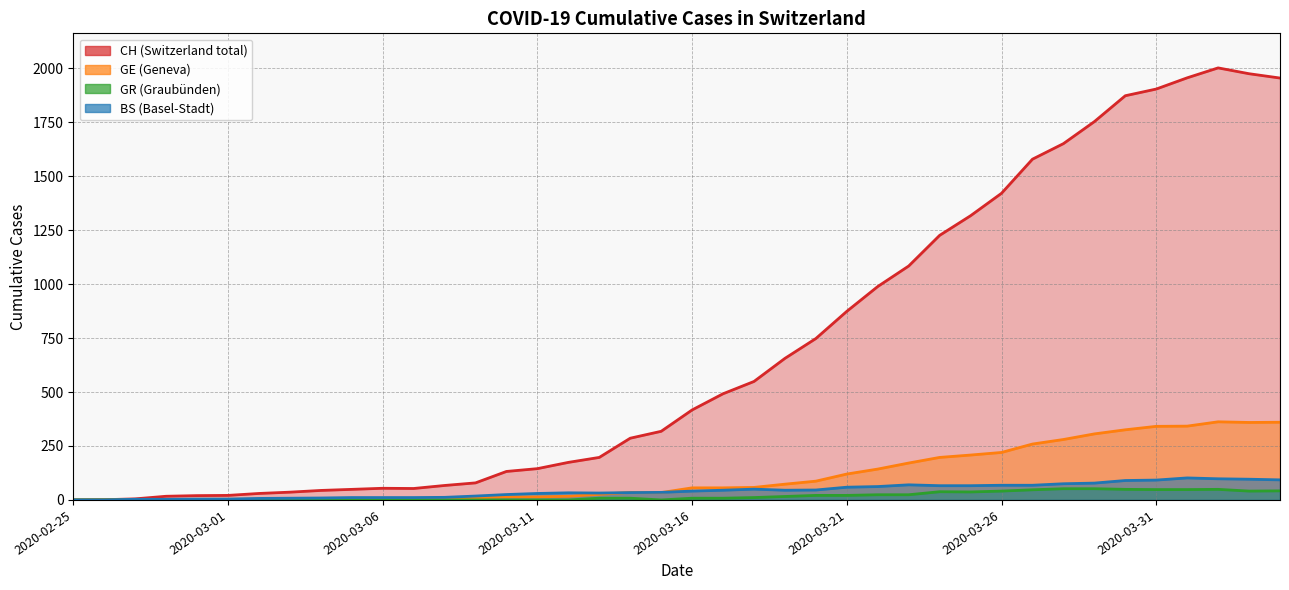

Between 2020-03-11 and 2020-03-23, which series saw the biggest shift?

CH